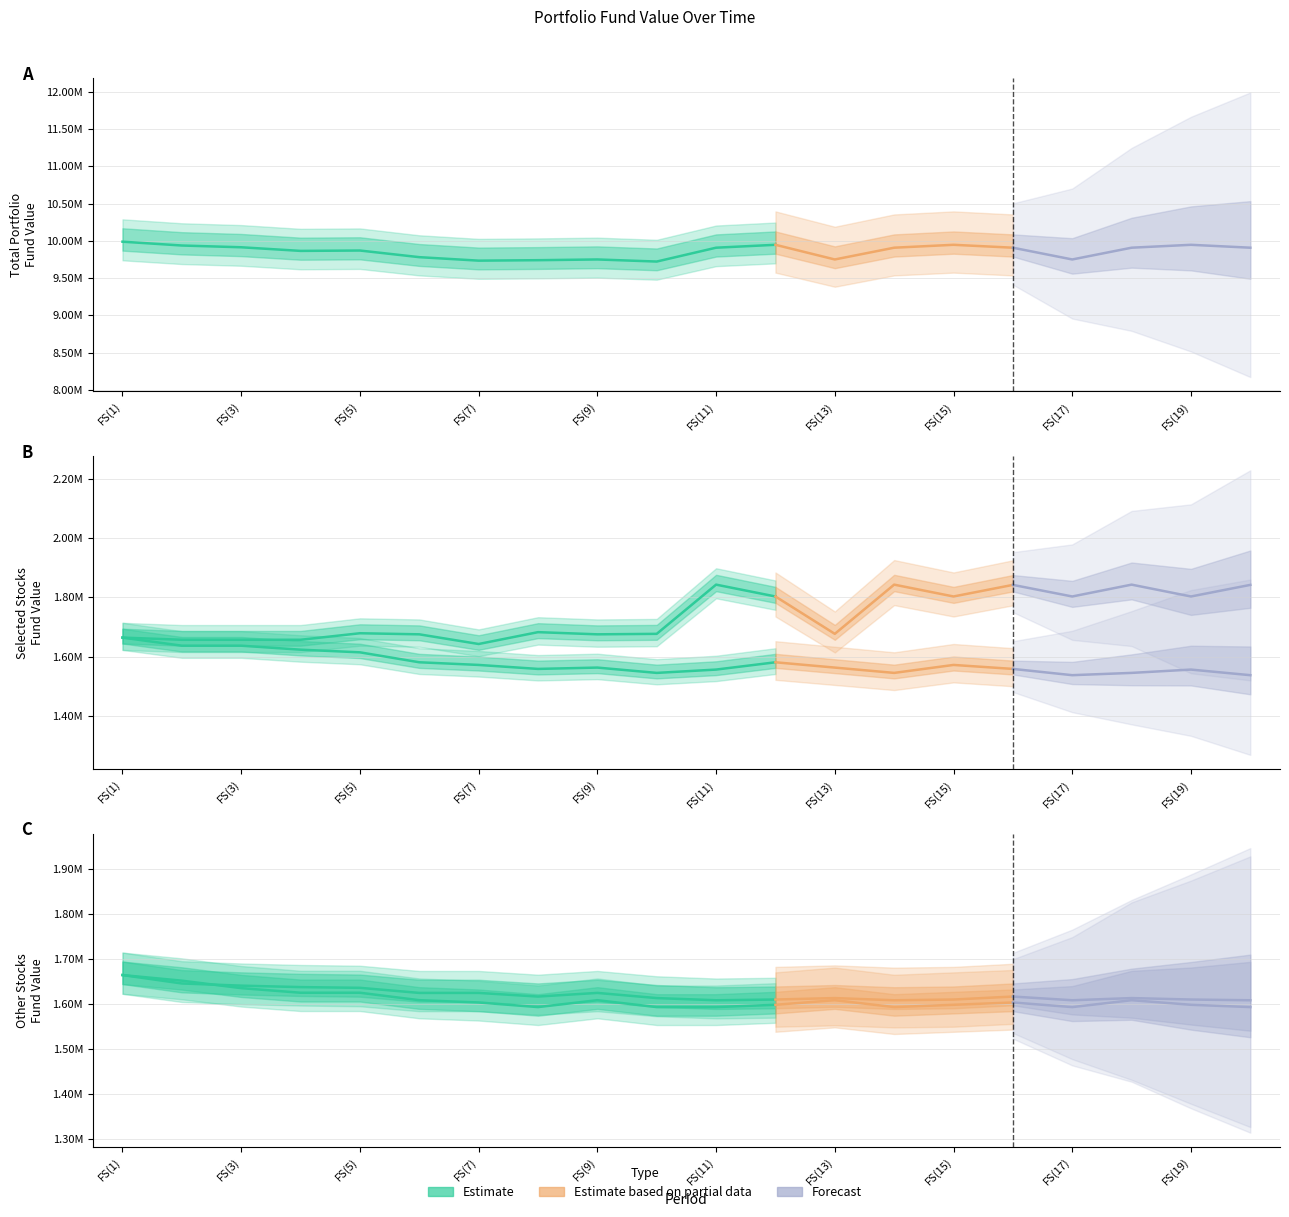

Count the number of data series in this chart.

5